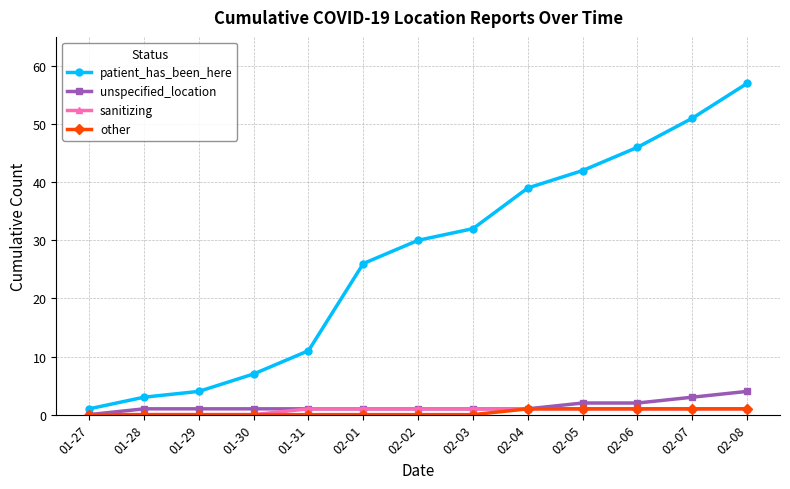

What value does the other series have at 02-08?

1